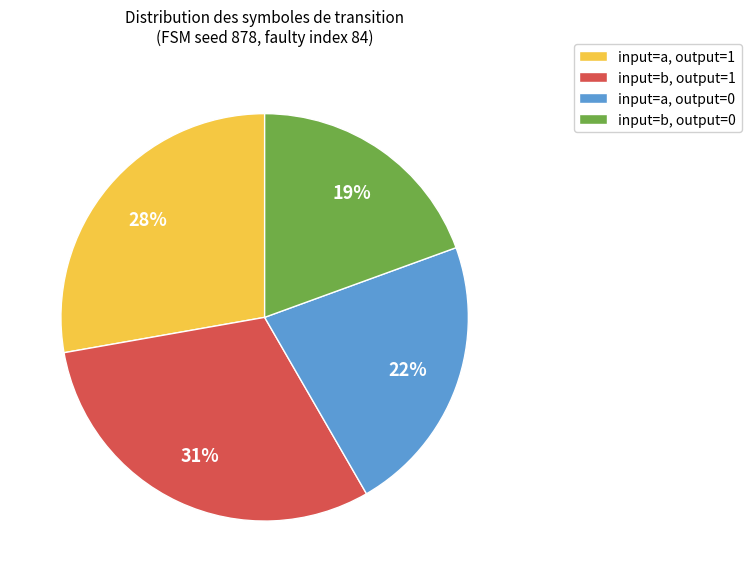

To the nearest percent, what is the combined percentage of input=a, output=0 and input=b, output=1?

53%